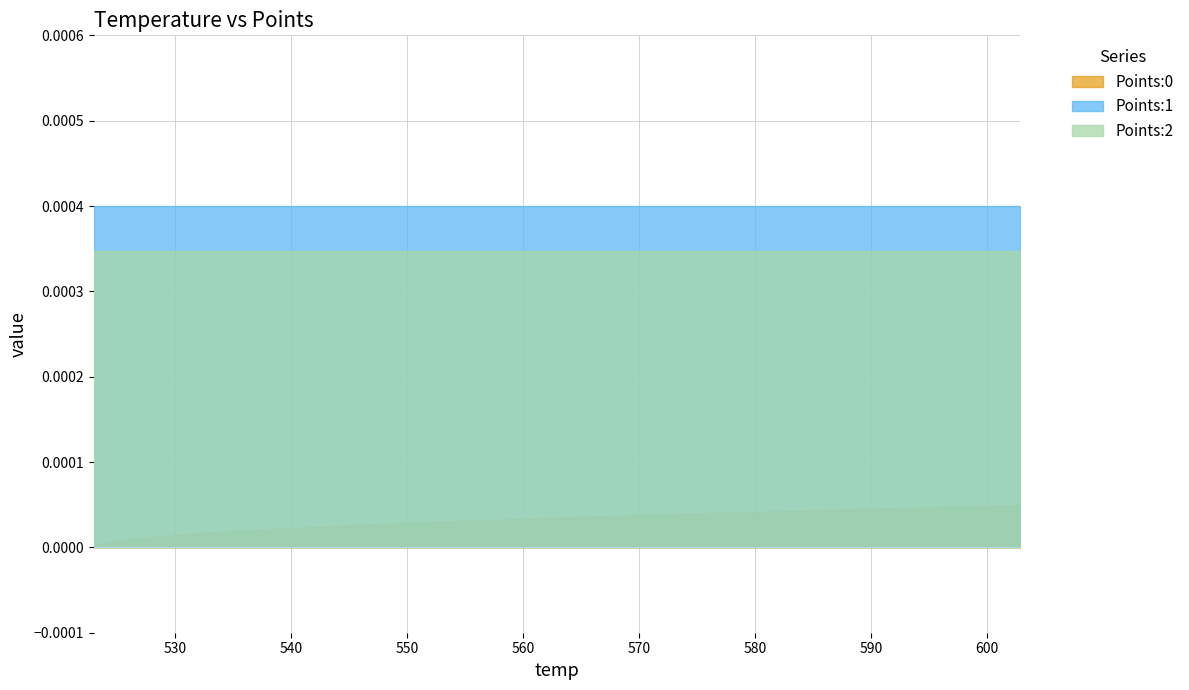

What are all the series names shown in the legend?

Points:0, Points:1, Points:2